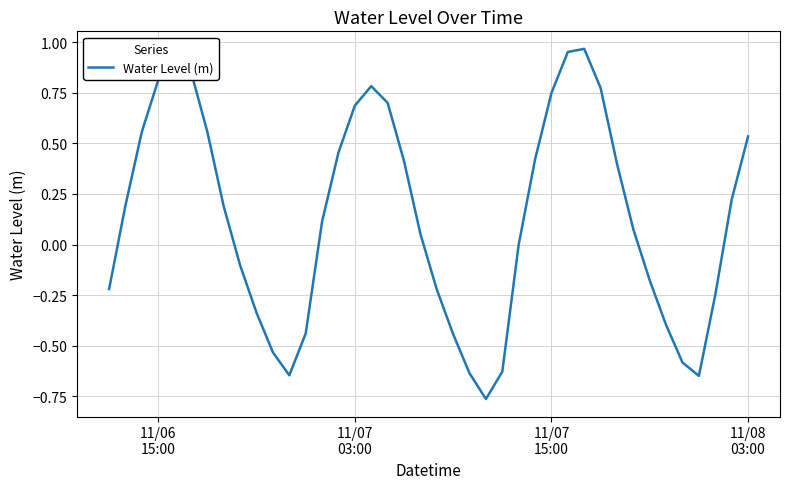

What is the difference between the maximum and minimum values?

1.7